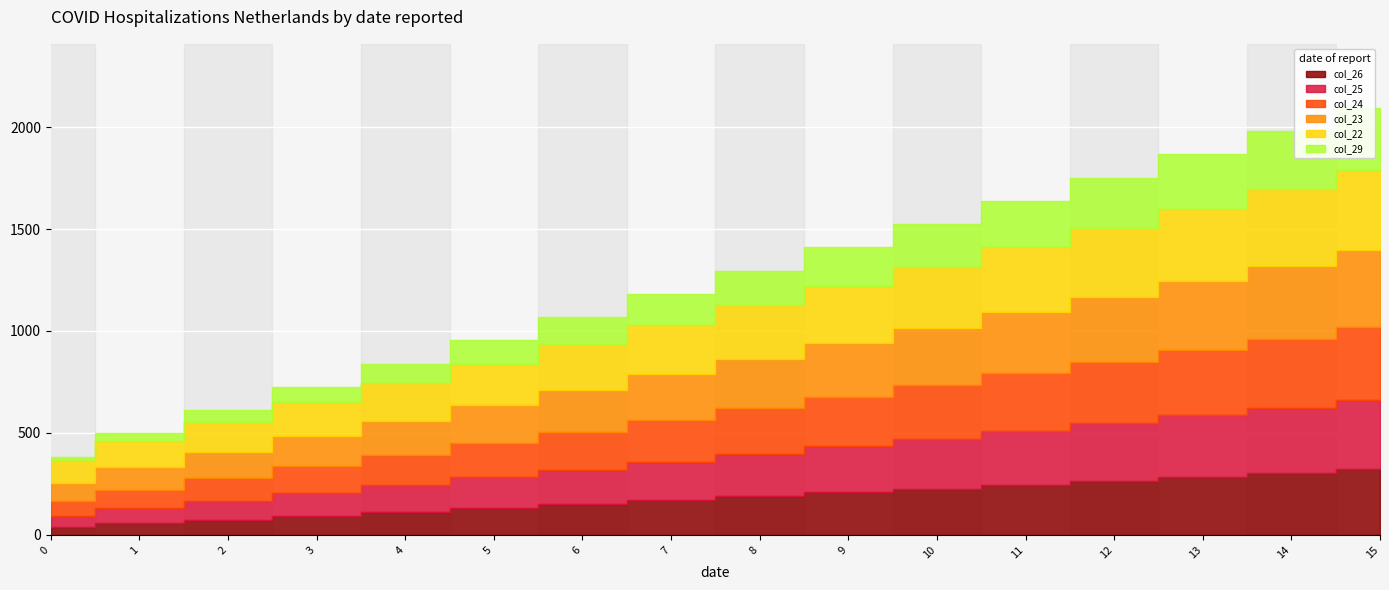

Is it true that col_22 equals 524 at 15?

False